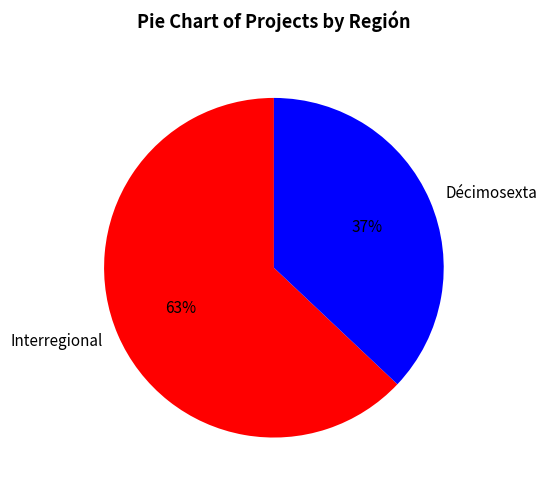

Count the number of slices in the pie.

2